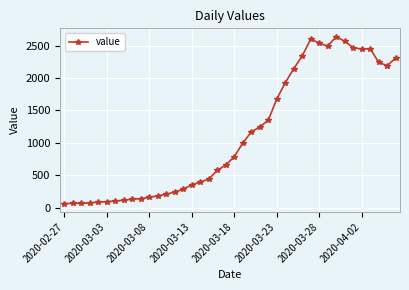

What is the sum of all values?

44951